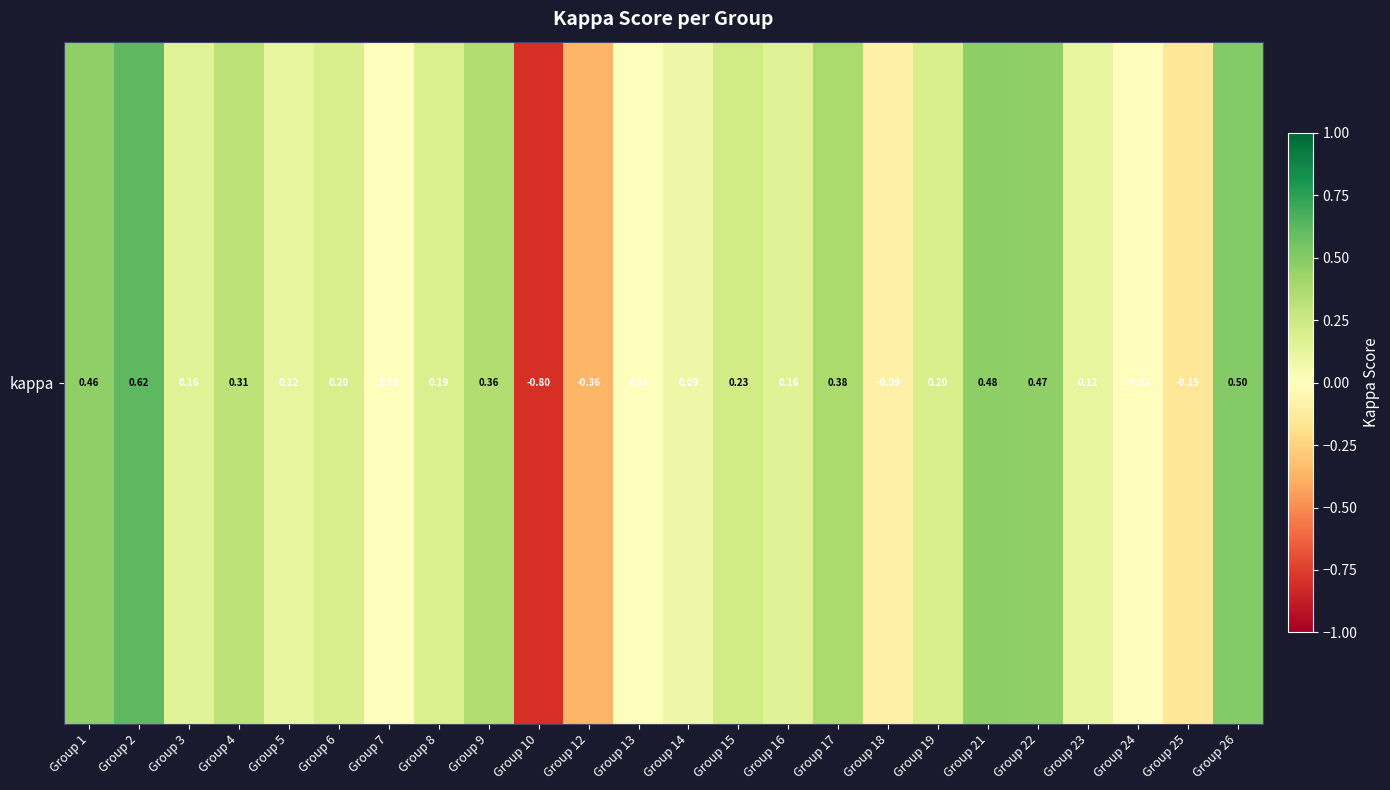

What is the maximum value shown in the chart?

0.6